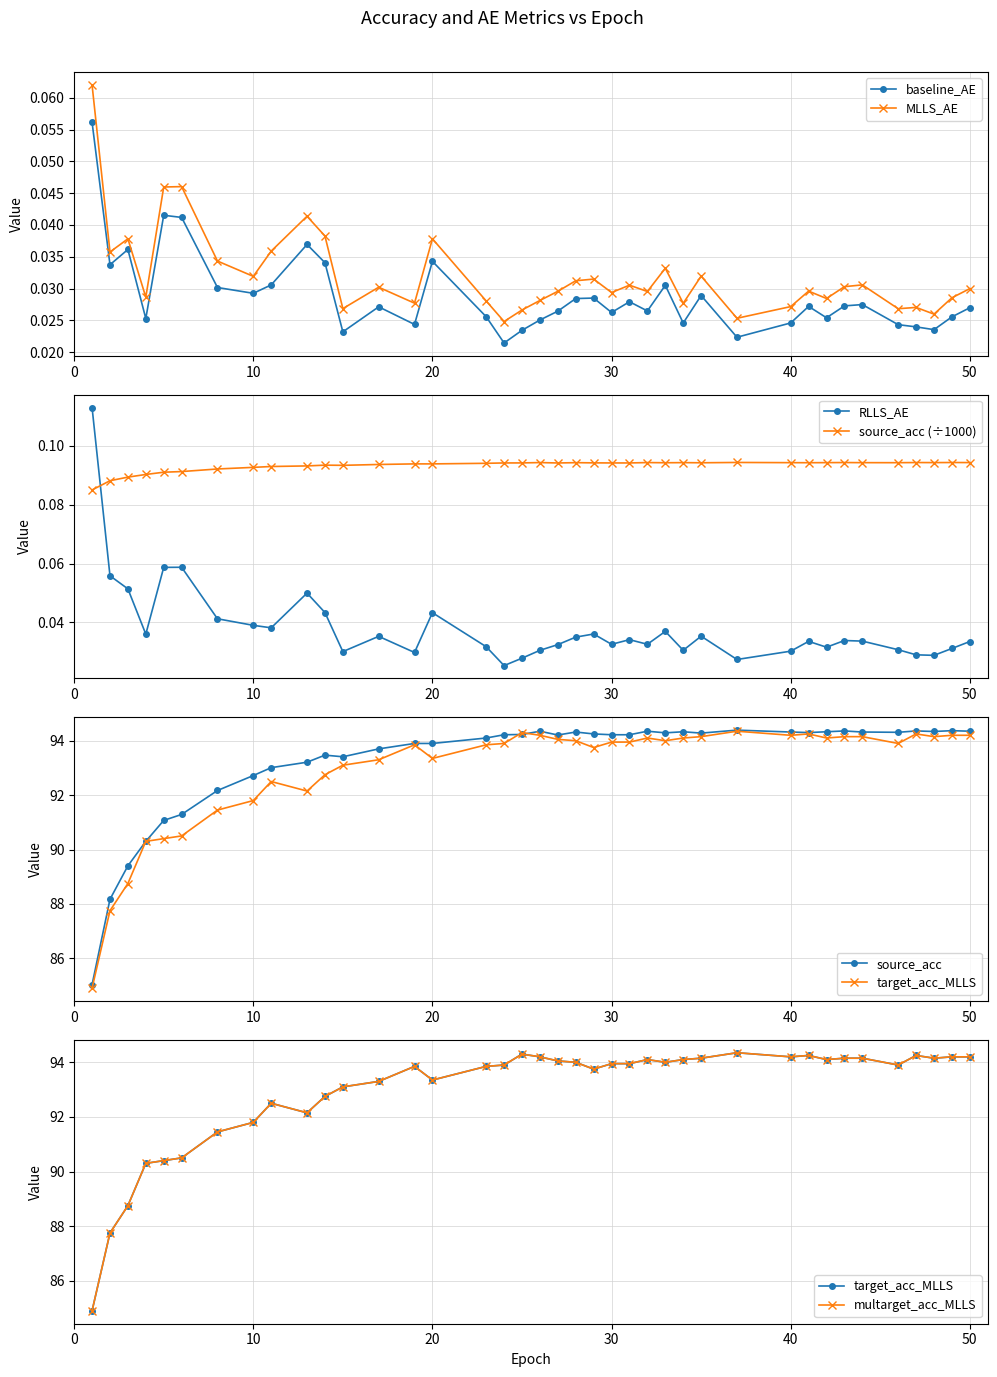

How many RLLS_AE values are between 0 and 1?

39